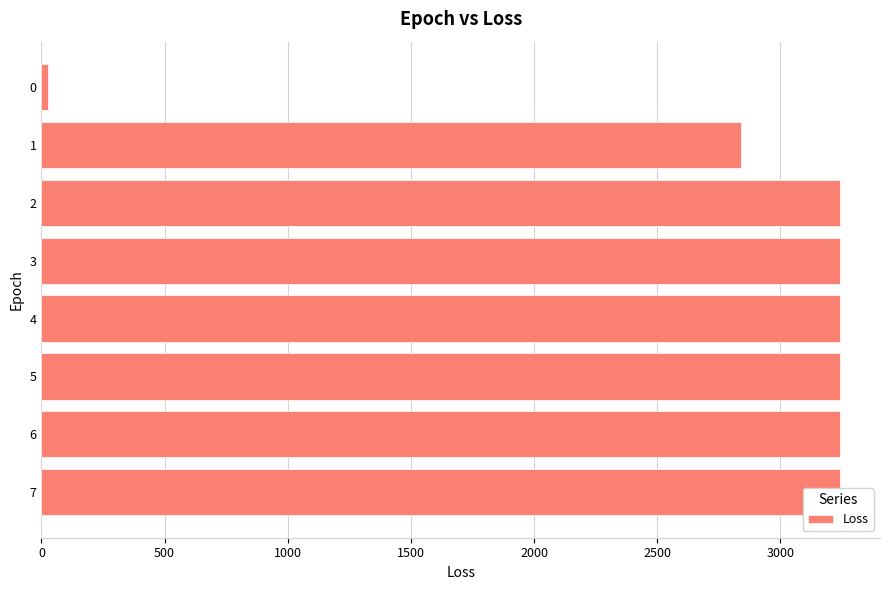

How many categories are shown in the chart?

8